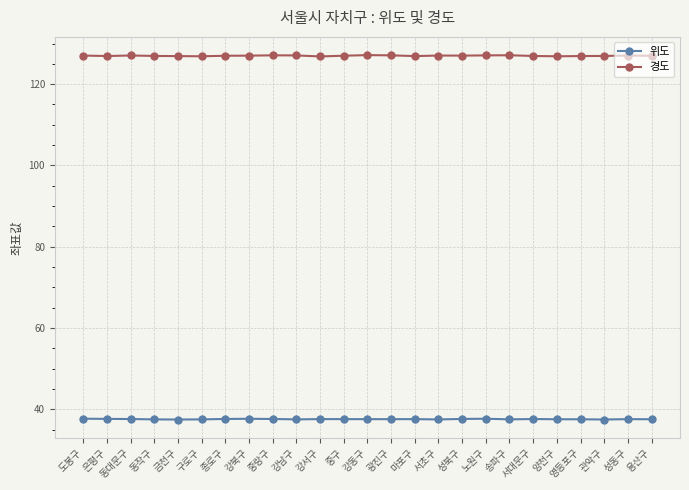

What is the difference between the second highest and minimum values in the 경도 series?

0.3